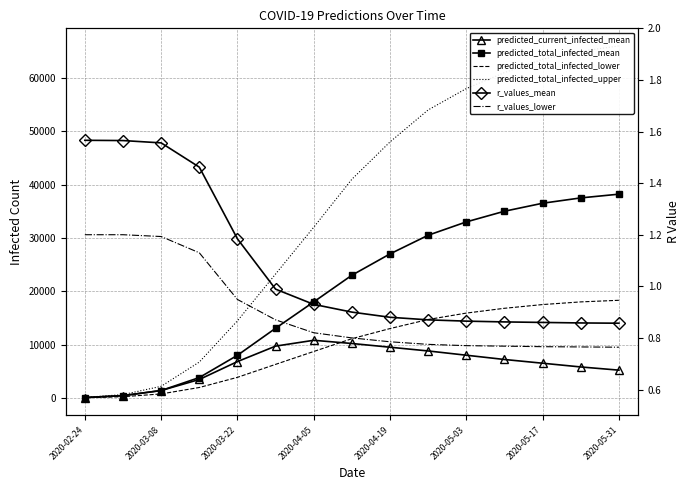

What is the average value of the r_values_mean series?

1.1